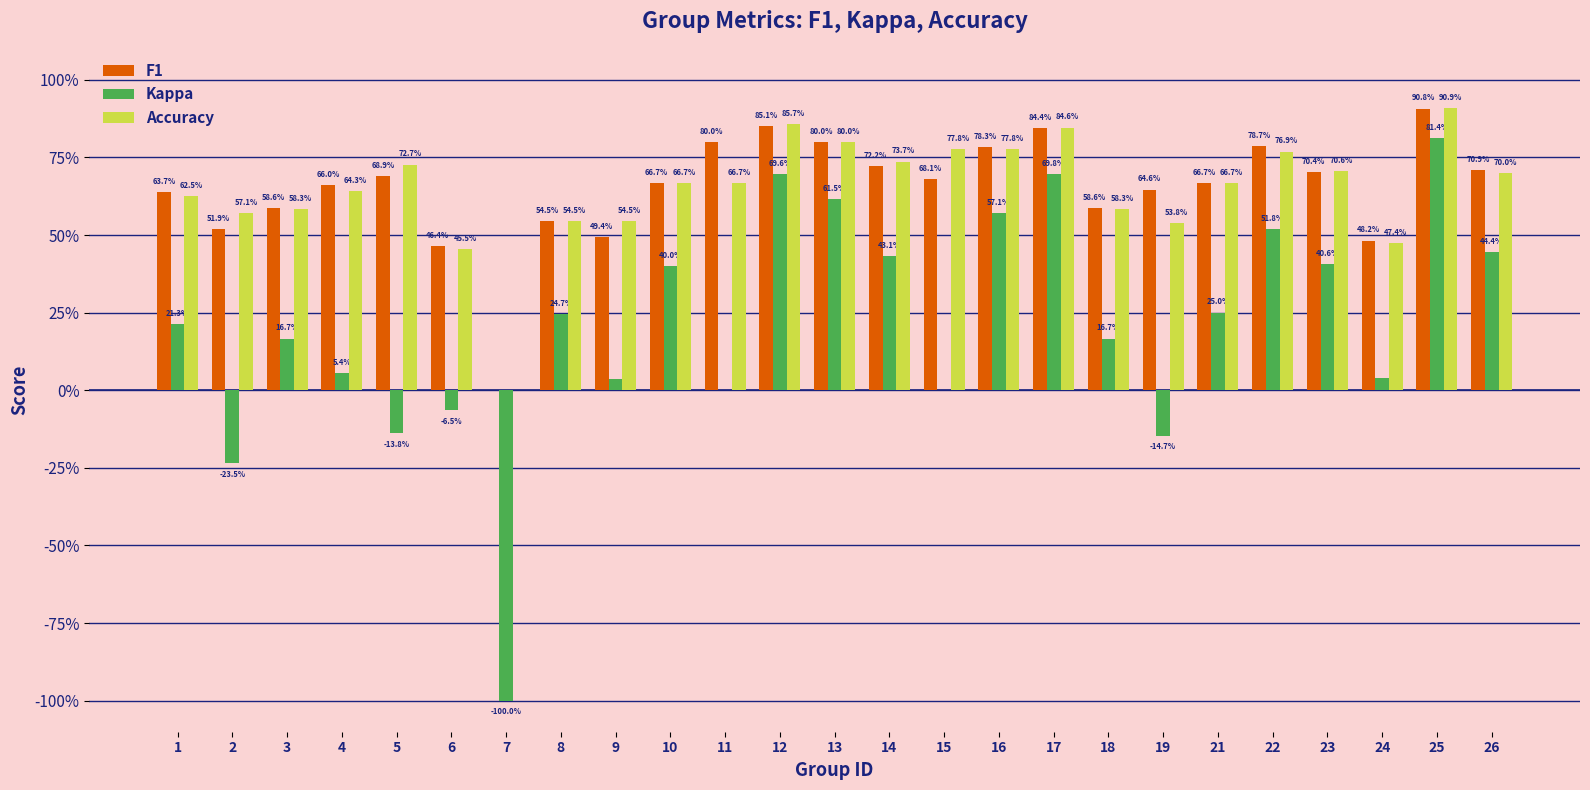

Are the bars grouped side by side (vs. stacked)?

Yes